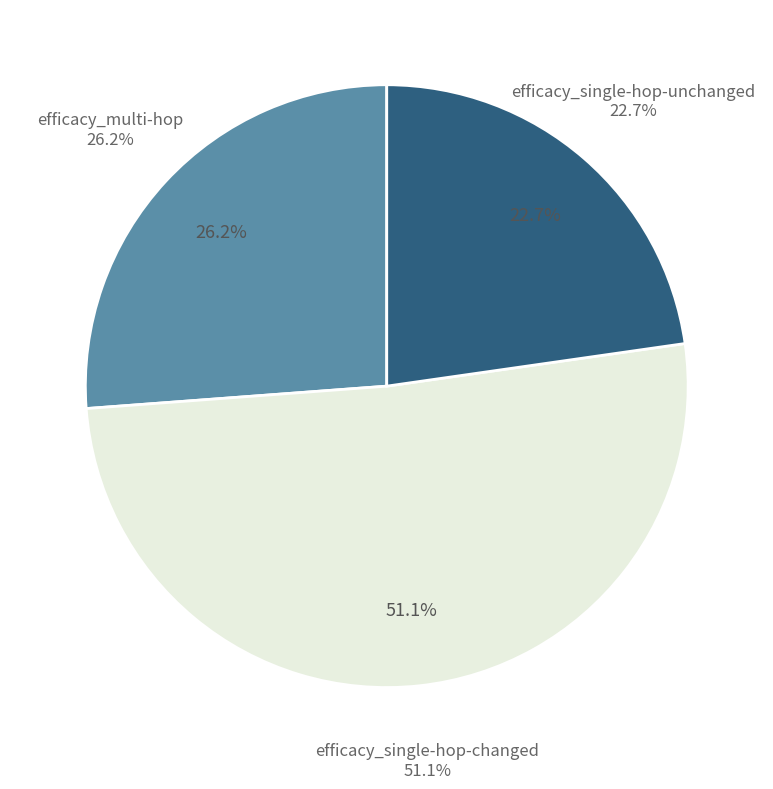

Between efficacy_single-hop-changed and efficacy_single-hop-unchanged, which is larger?

efficacy_single-hop-changed